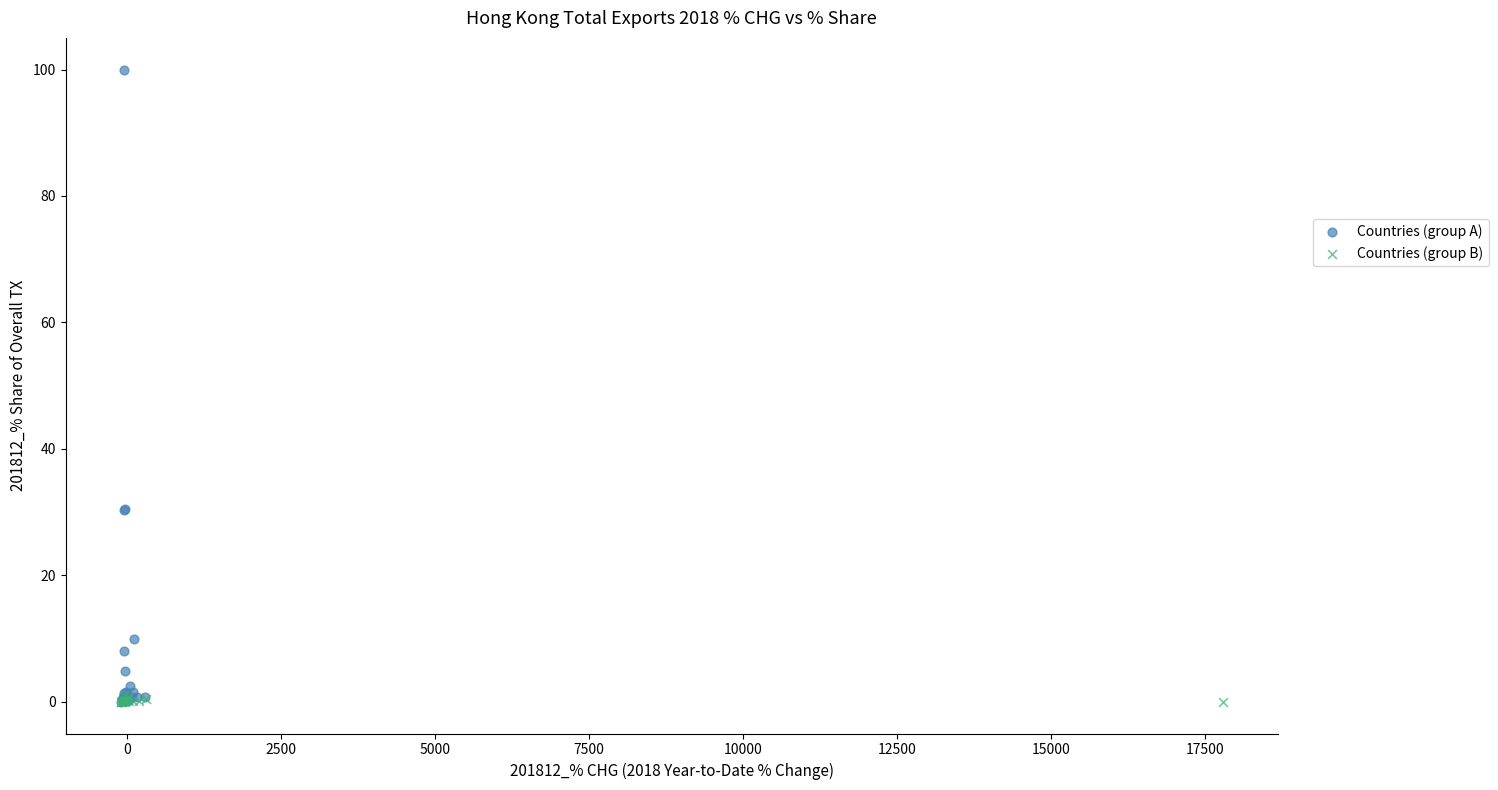

Which series has the largest Y range (max minus min)?

Countries (group A)